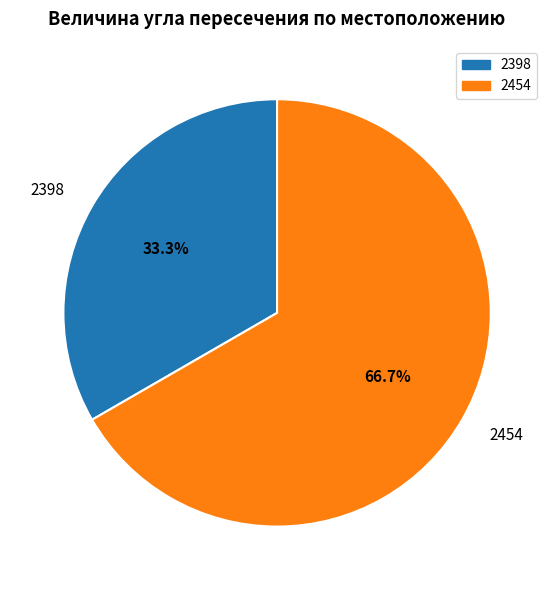

To the nearest percent, what is the average slice percentage?

50%